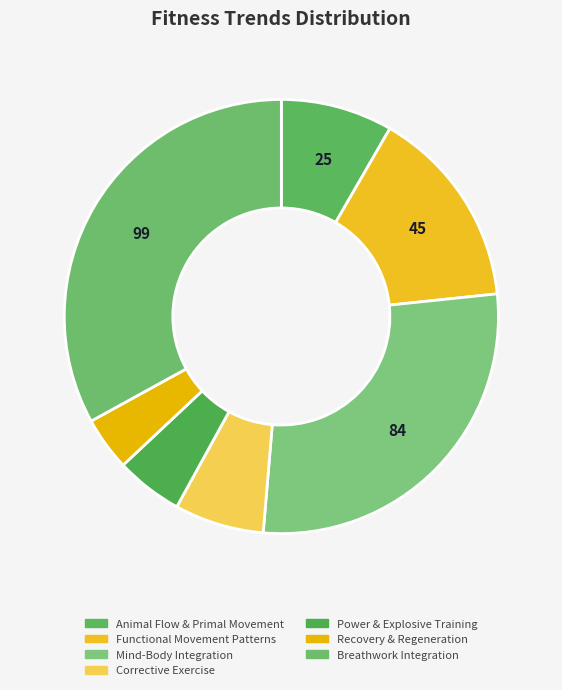

Count the number of slices in the pie.

7